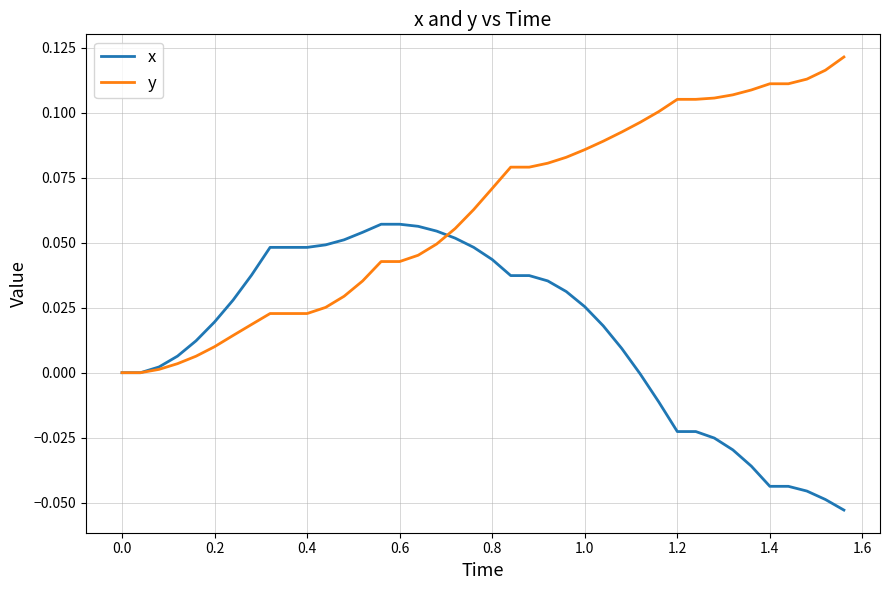

List the series in order of their overall mean, highest first.

y, x